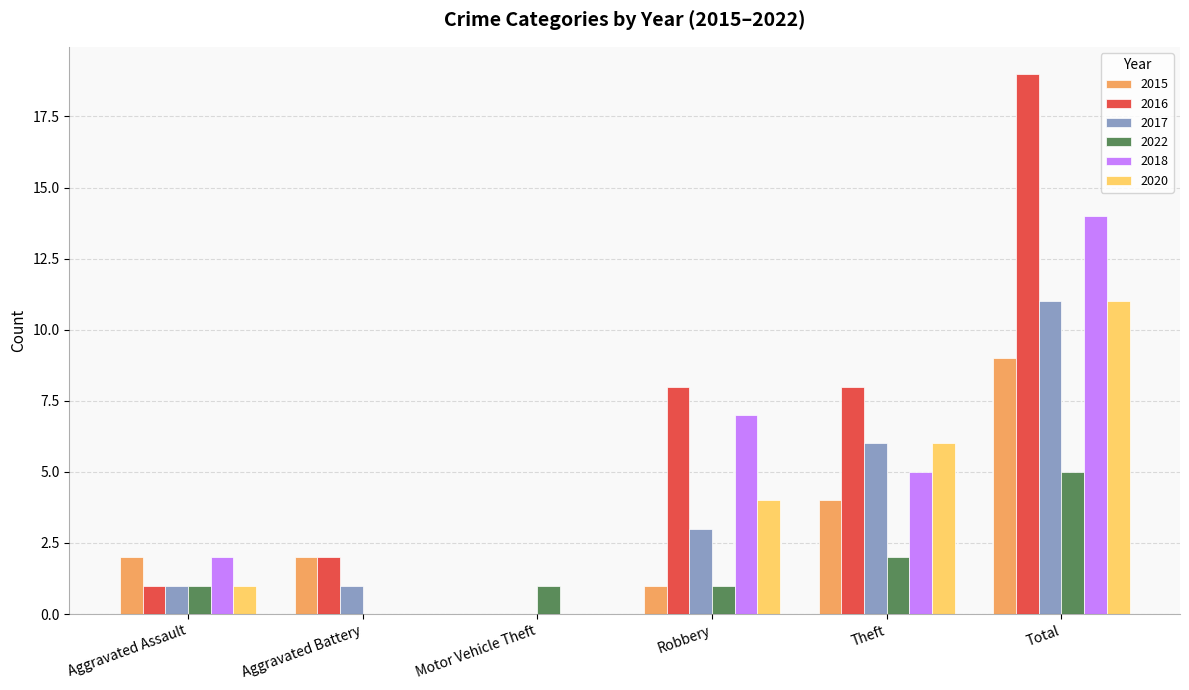

What is the sum of all 2018 values?

28